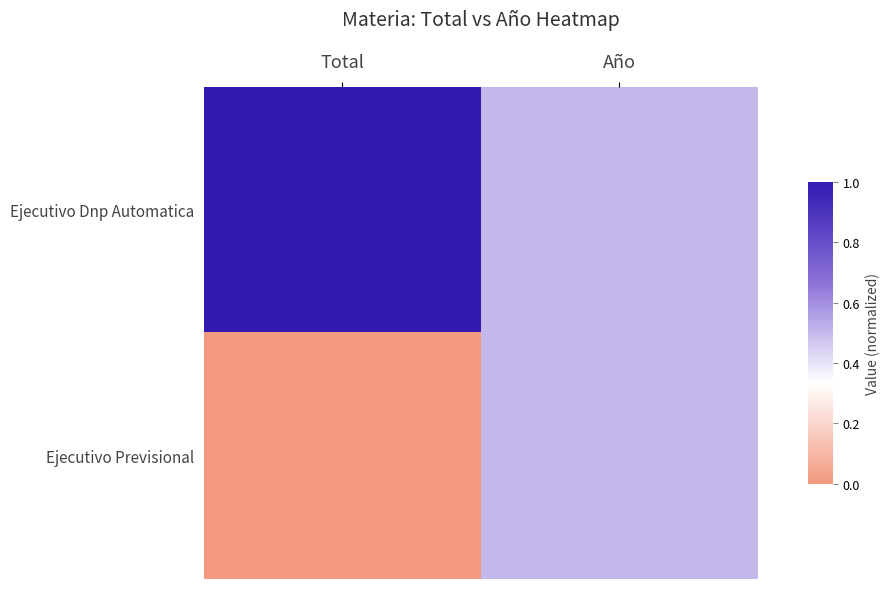

Reading left to right, what are all the values shown in this chart?

Ejecutivo Dnp Automatica: Total=1.0	Año=0.5
Ejecutivo Previsional: Total=0.0	Año=0.5